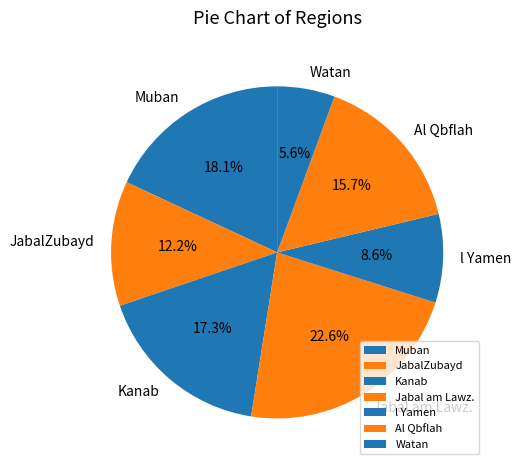

What percentage is the Al Qbflah slice, to the nearest percent?

16%